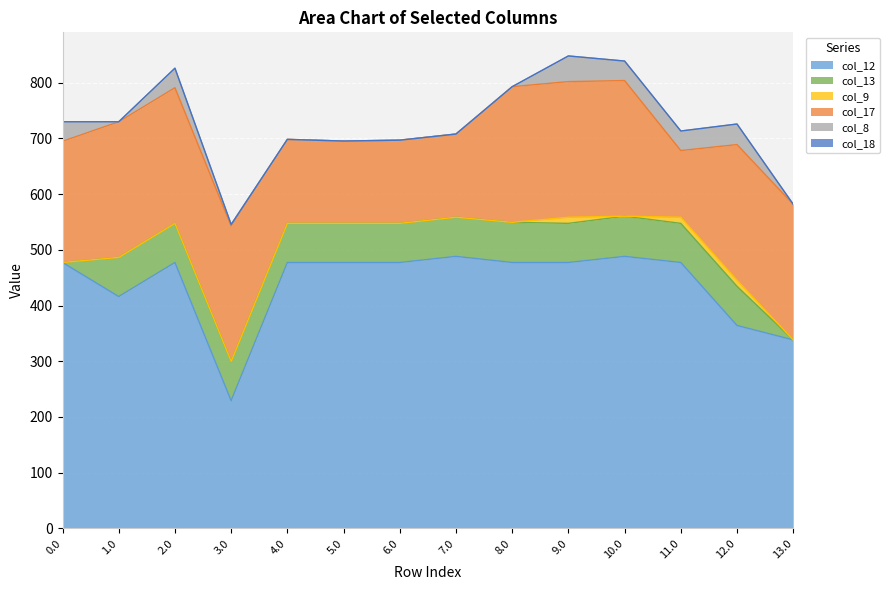

At which category is the sum across all series the highest?

9.0